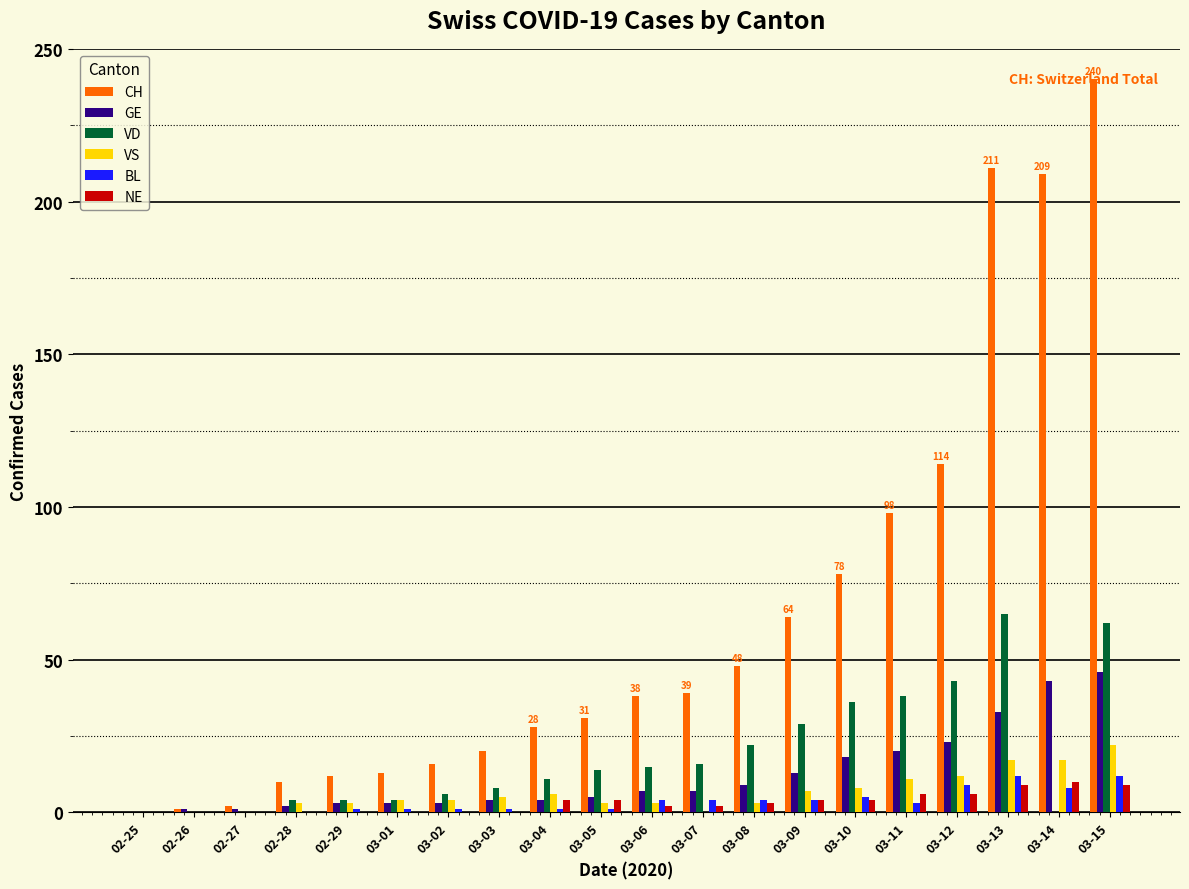

Is the value of BL at 03-15 greater than the value of CH at 03-05?

No